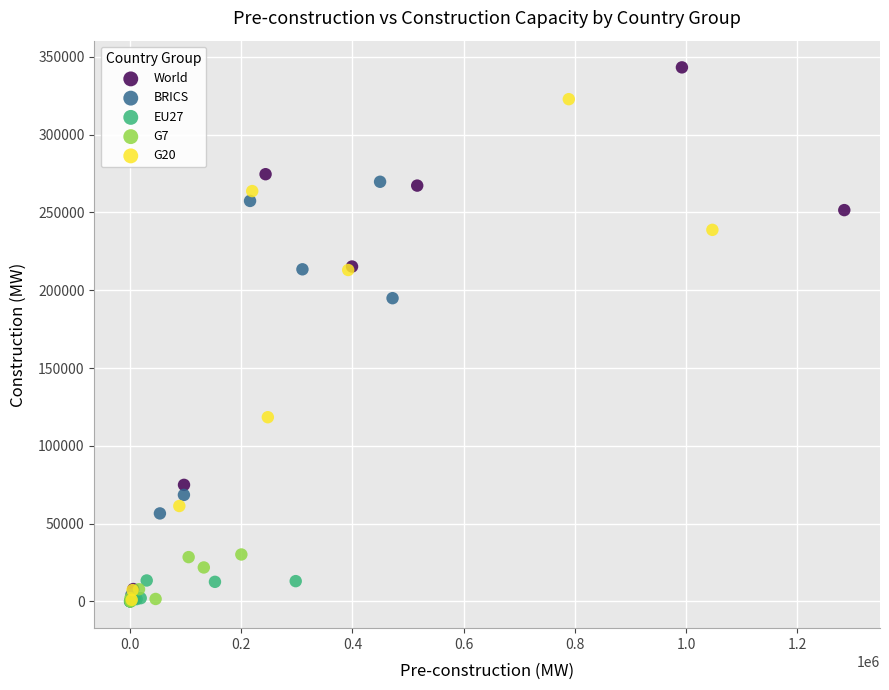

Which series reaches the maximum Y coordinate?

World